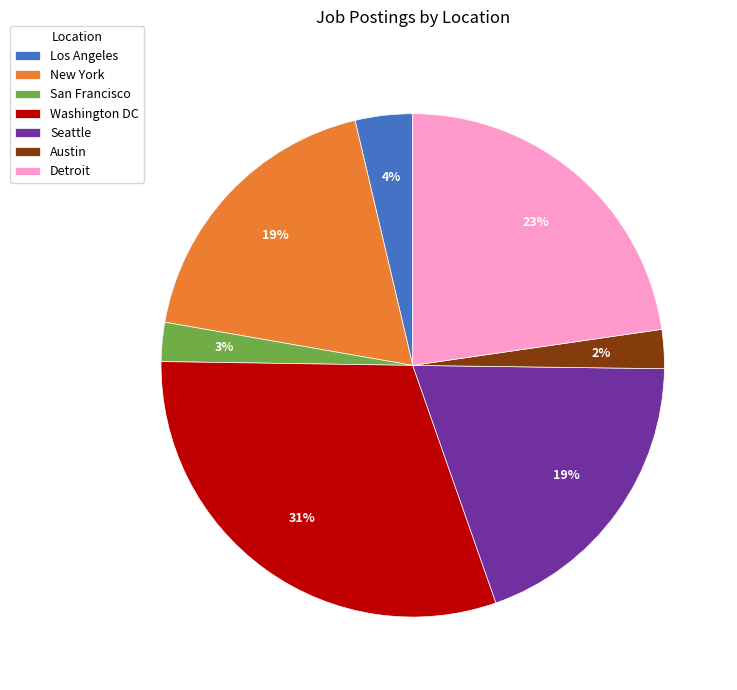

To the nearest percent, what is the average slice percentage?

14%